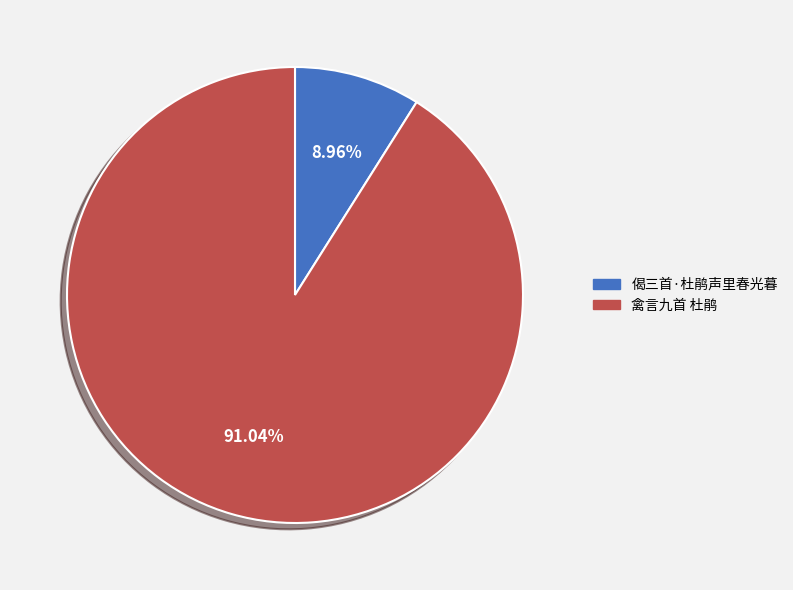

Which has a higher value, 禽言九首 杜鹃 or 偈三首·杜鹃声里春光暮?

禽言九首 杜鹃